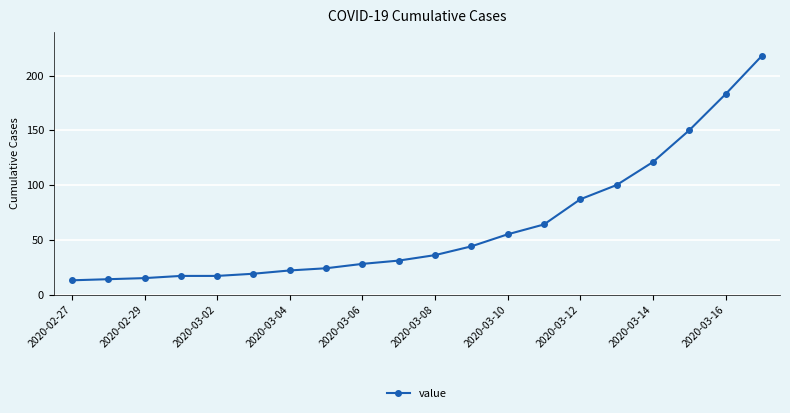

What is the difference between the maximum and minimum values?

205